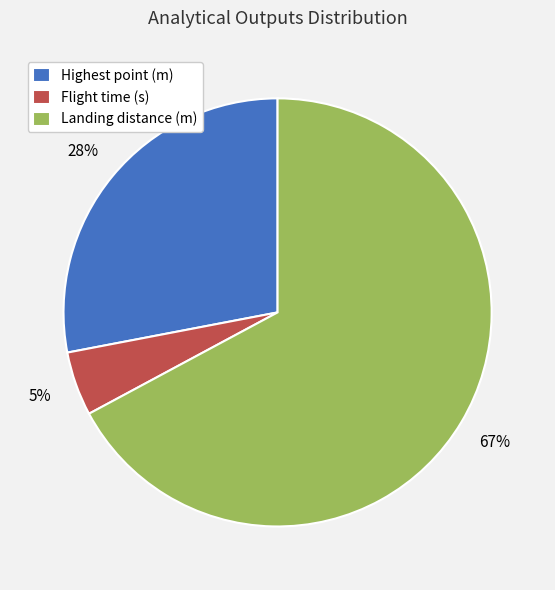

Approximately how many times larger is the value at Highest point (m) compared to Landing distance (m)?

0.4